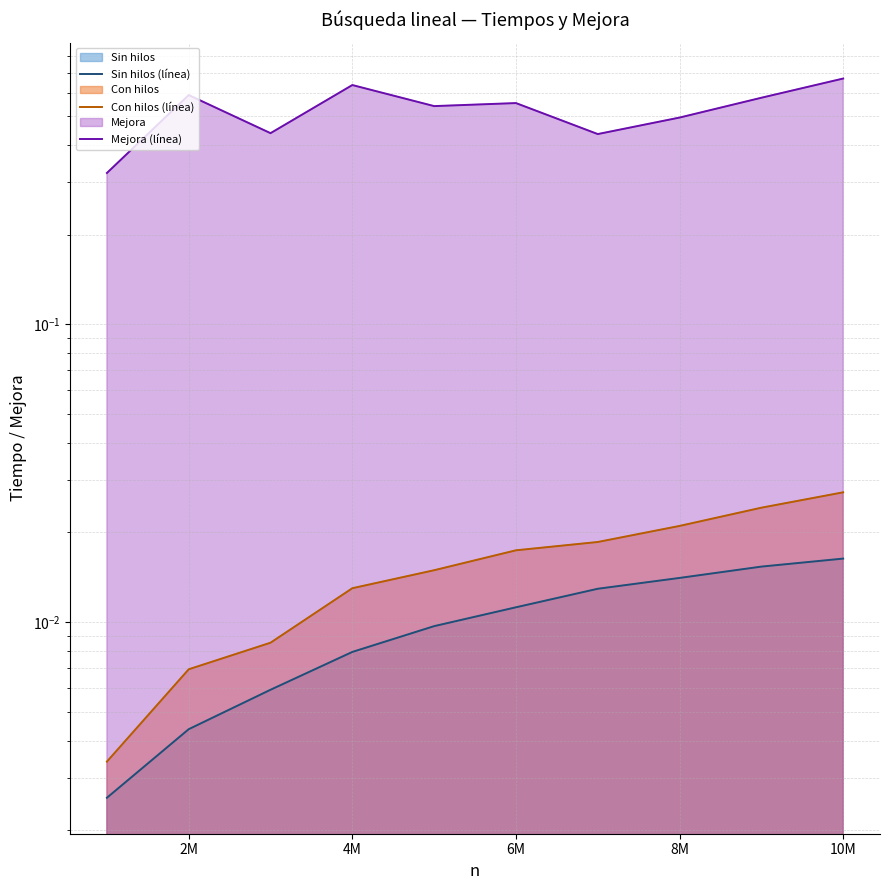

True or false: Sin hilos (línea) has a value of 0.0 at 4M.

False